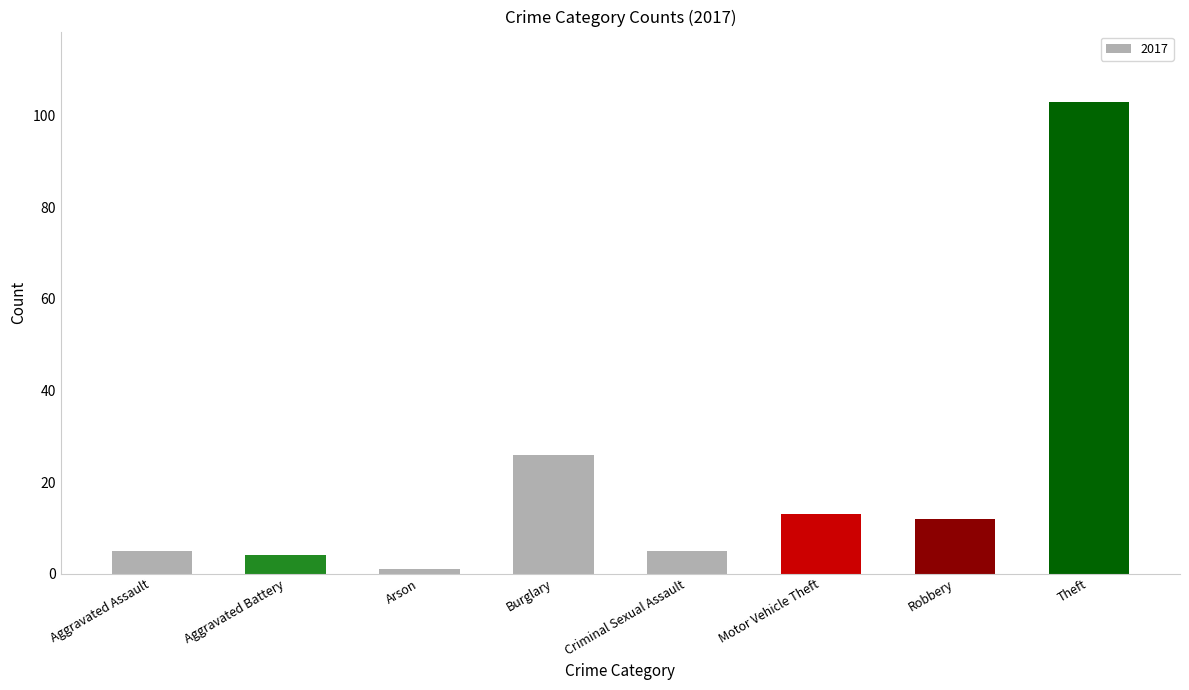

Are the bars horizontal?

No